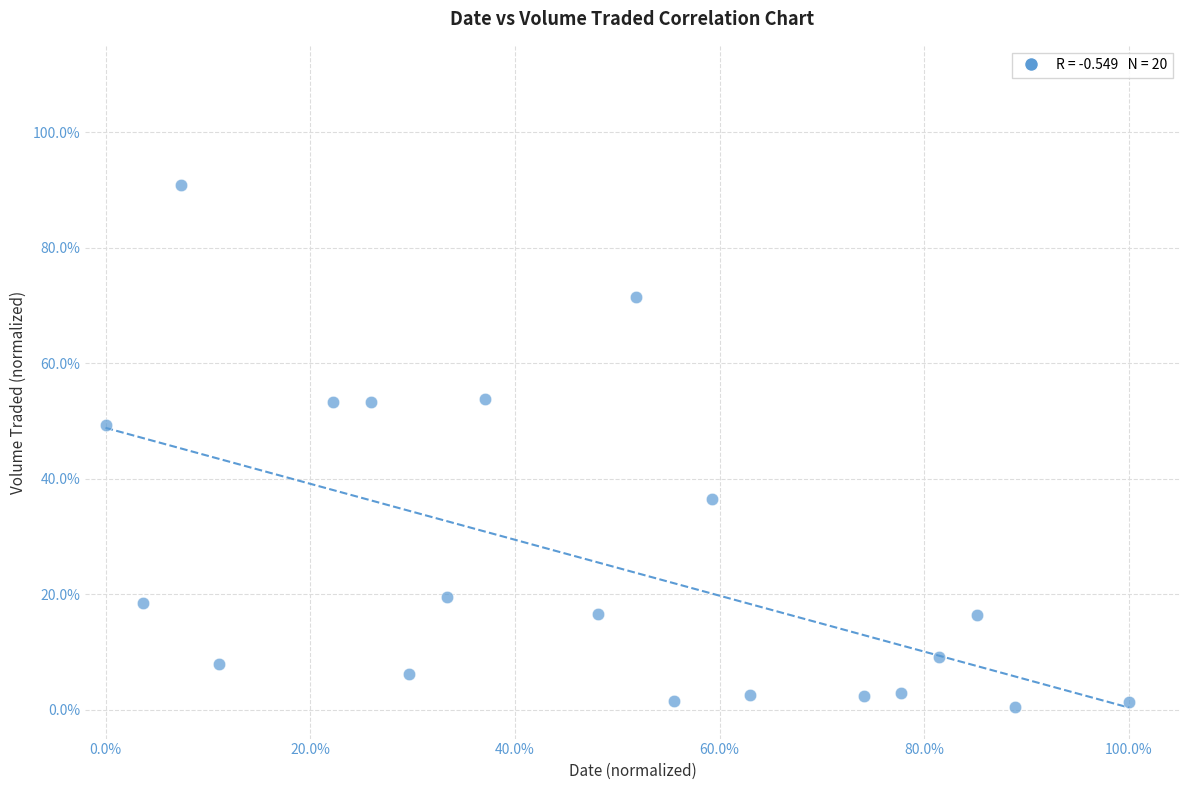

What is the range of X values (max minus min)?

100.0